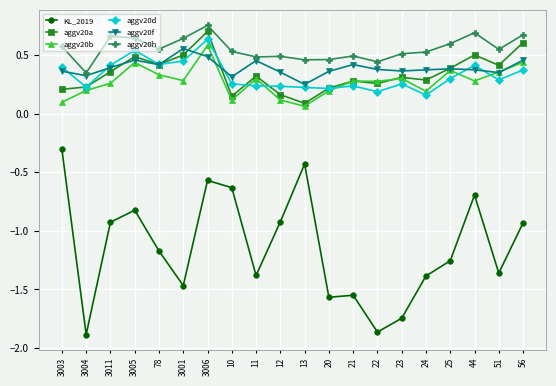

Where is the first local minimum for KL_2019?

3004